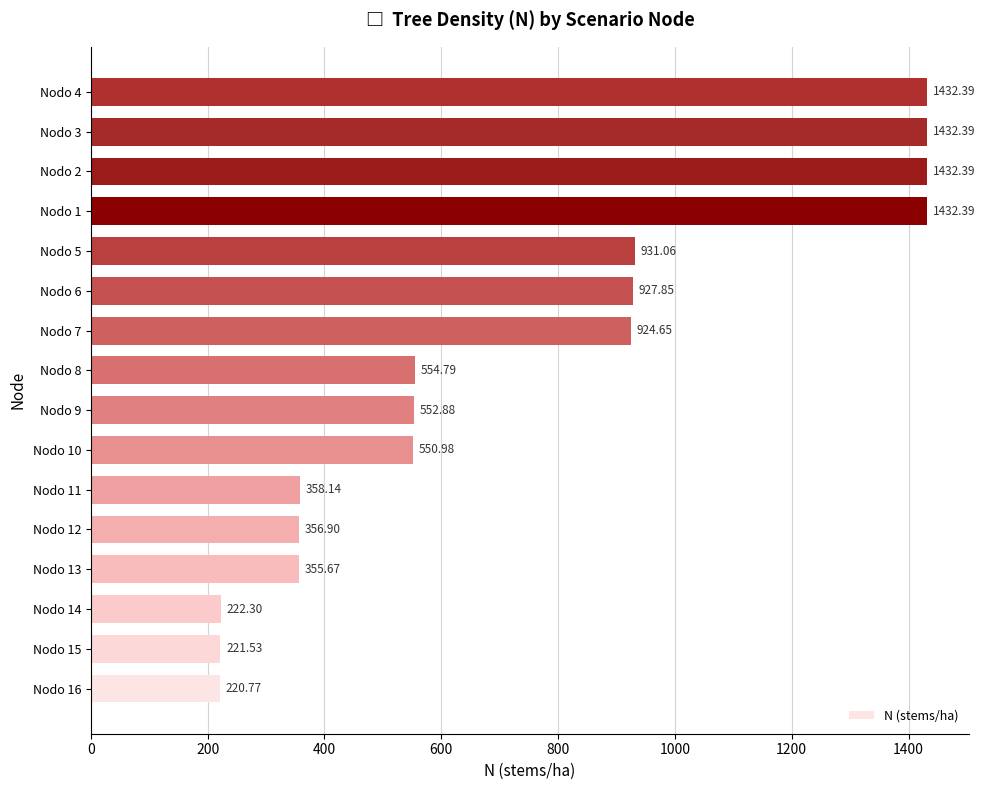

Between Nodo 8 and Nodo 16, which is larger?

Nodo 8